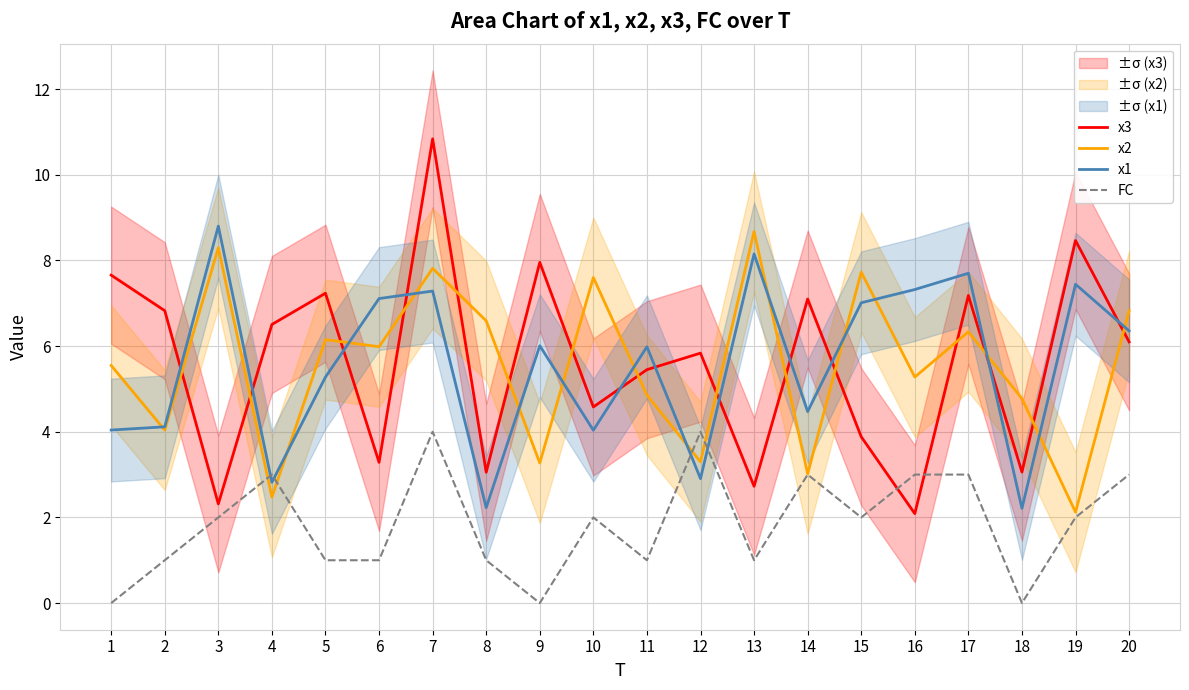

What is the value of the FC point at the 4th from the left?

3.0